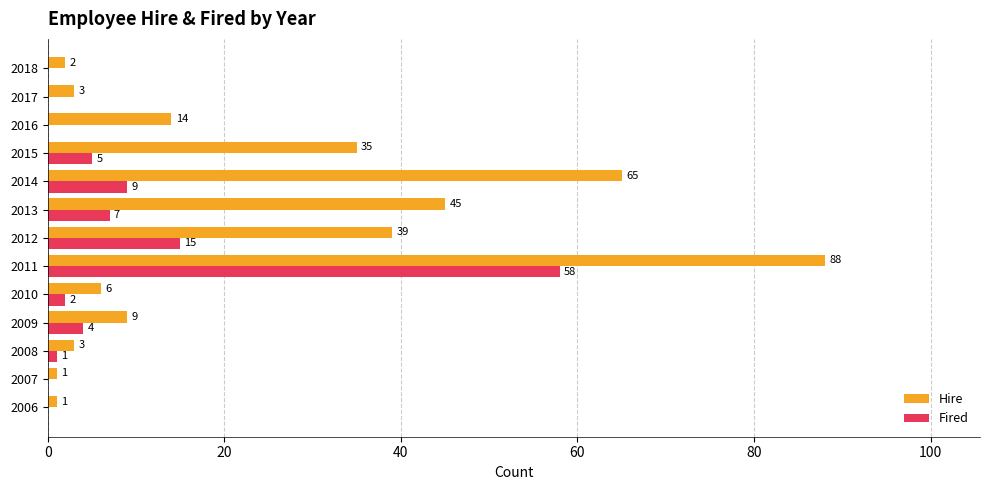

Which series changed the most between 2009 and 2016?

Hire